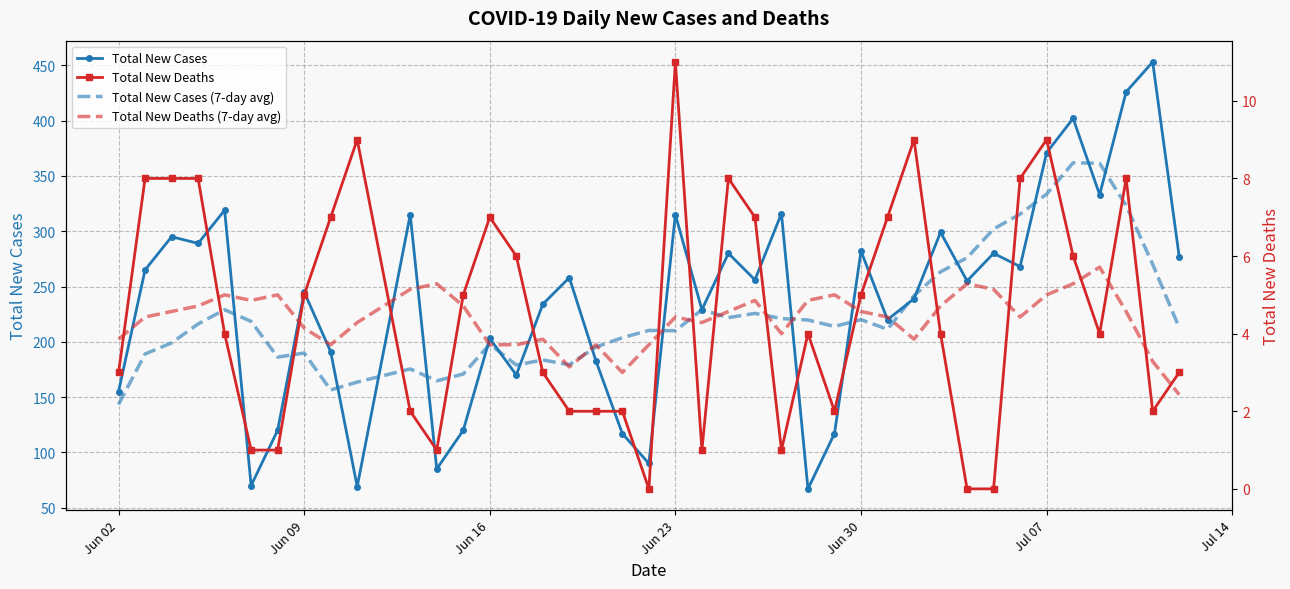

At how many categories does at least one series exceed 247?

21